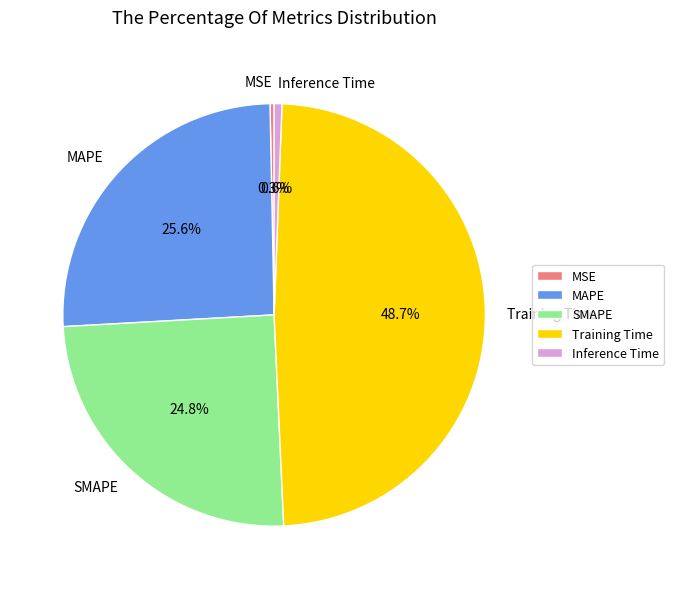

How many segments does this pie chart have?

5